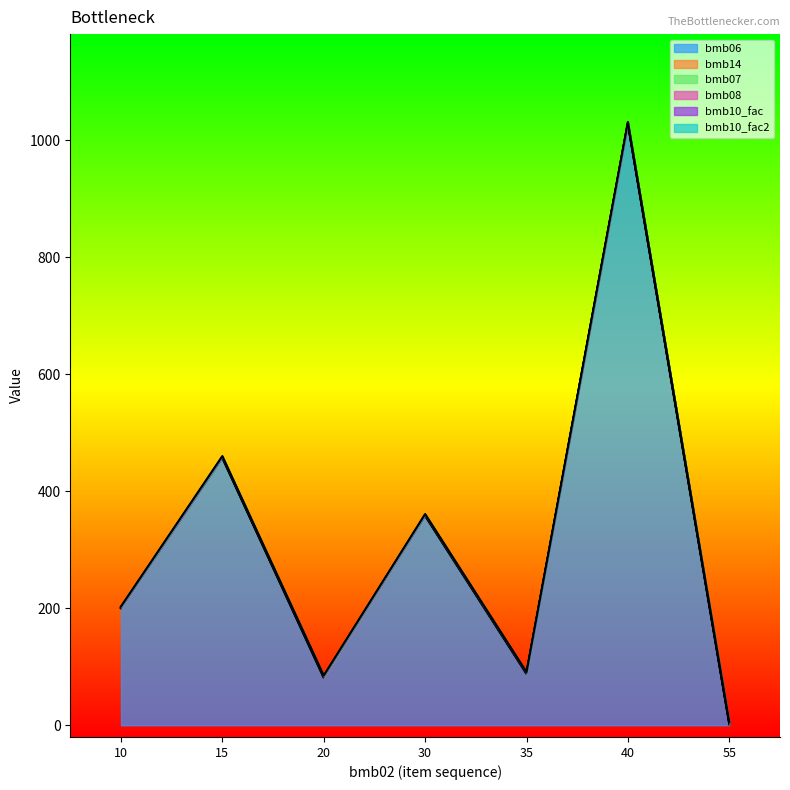

The bmb06 series shows 802.8 at 15. True or false?

False